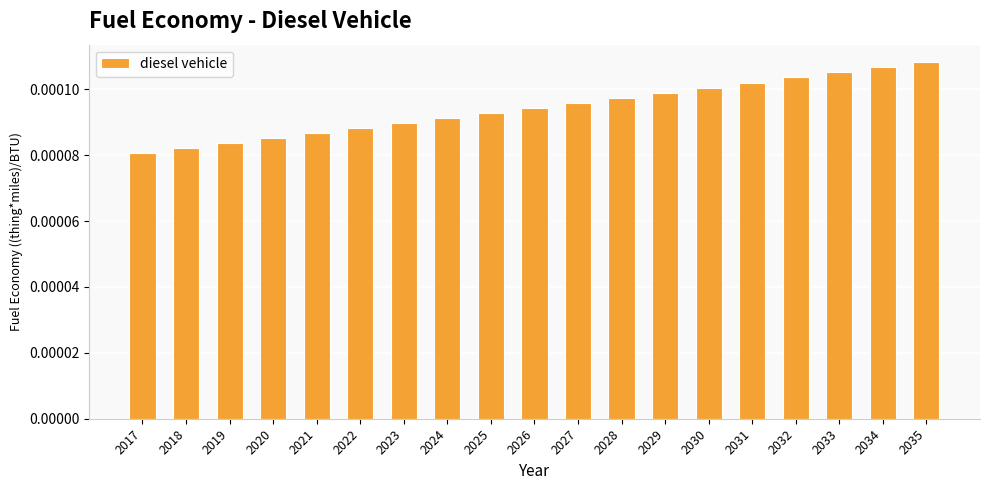

Between 2028 and 2030, which is larger?

2030